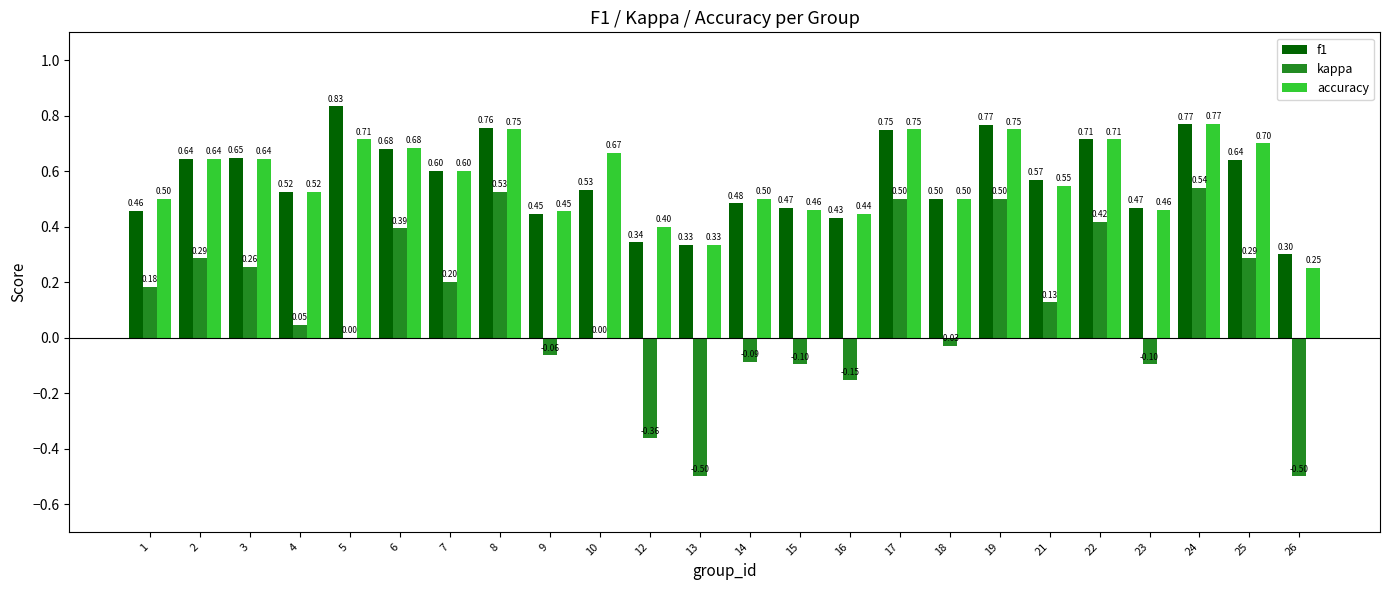

What is the sum of all accuracy values?

13.8